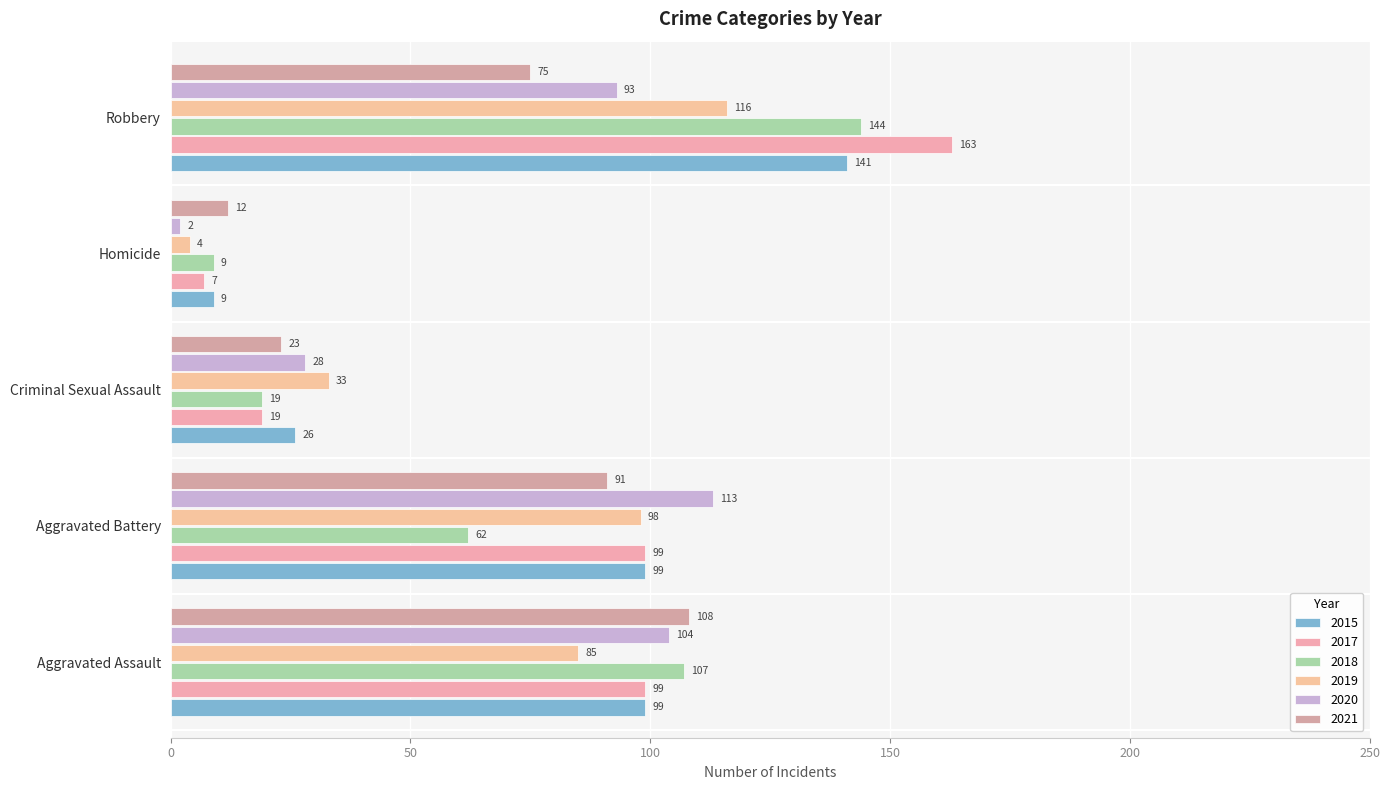

What is the difference between the maximum and second lowest values in the 2021 series?

85